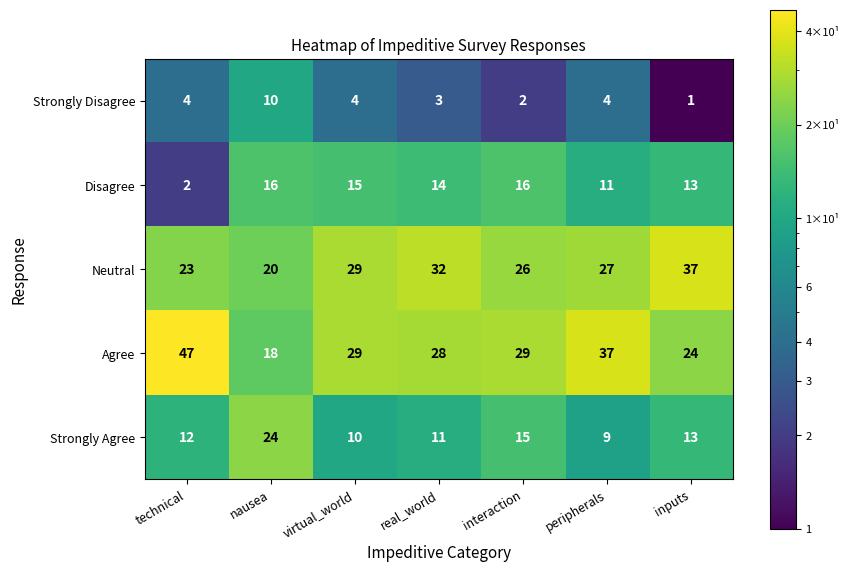

What is the greatest value displayed?

47